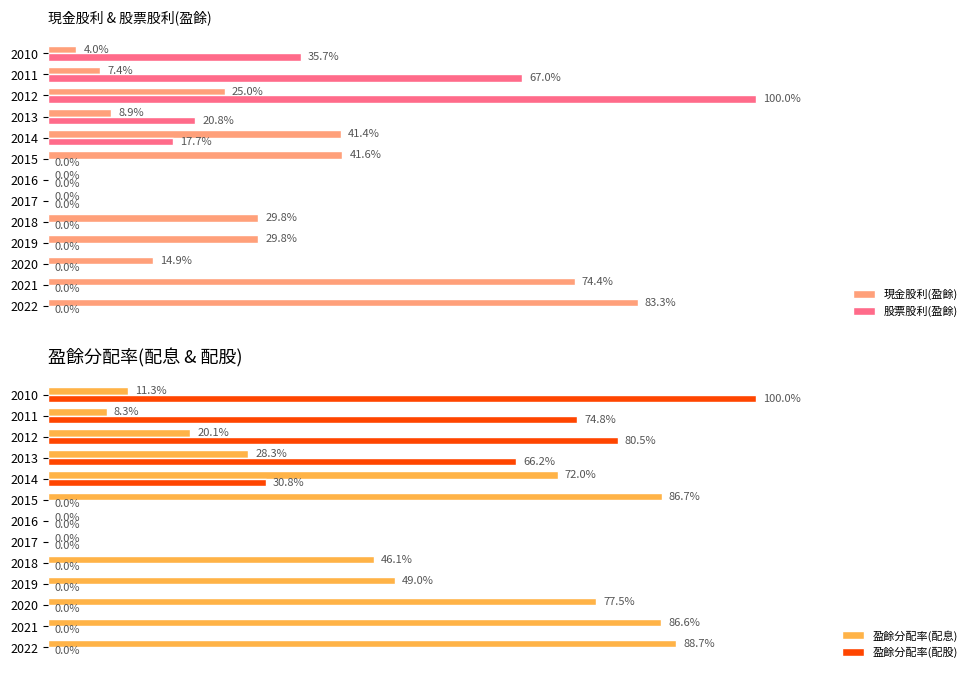

Reading left to right, transcribe all the data shown in this chart.

現金股利(盈餘): 83.3	74.4	14.9	29.8	29.8	0.0	0.0	41.6	41.4	8.9	25.0	7.4	4.0
股票股利(盈餘): 0.0	0.0	0.0	0.0	0.0	0.0	0.0	0.0	17.7	20.8	100.0	67.0	35.7
盈餘分配率(配息): 88.7	86.6	77.5	49.0	46.1	0.0	0.0	86.7	72.0	28.3	20.1	8.3	11.3
盈餘分配率(配股): 0.0	0.0	0.0	0.0	0.0	0.0	0.0	0.0	30.8	66.2	80.5	74.8	100.0